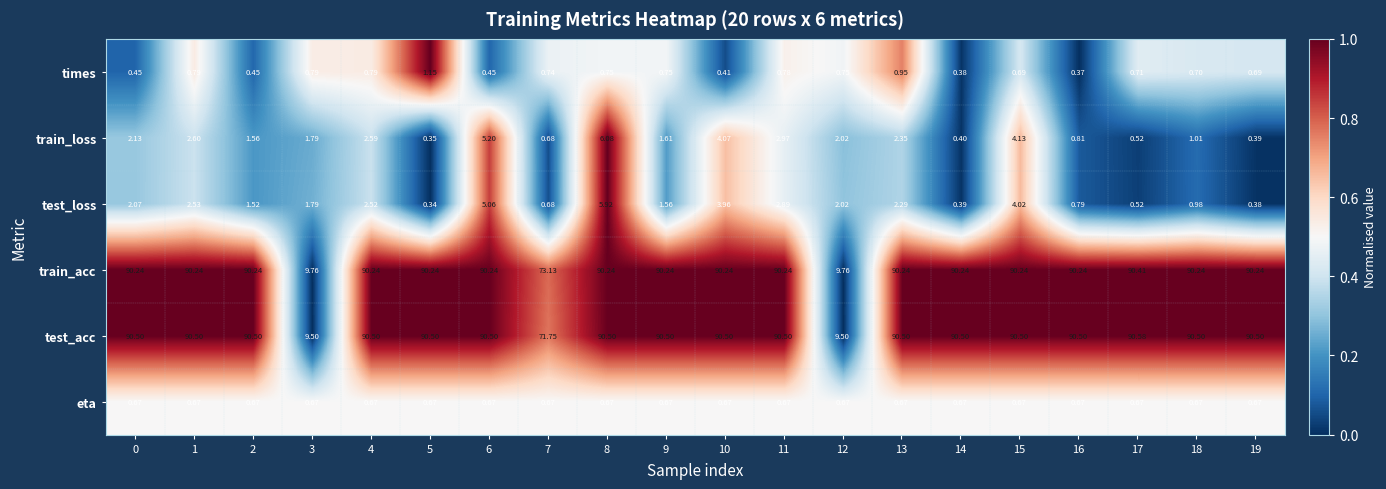

At 19, list the series in order from smallest to largest.

test_loss, train_loss, eta, times, train_acc, test_acc